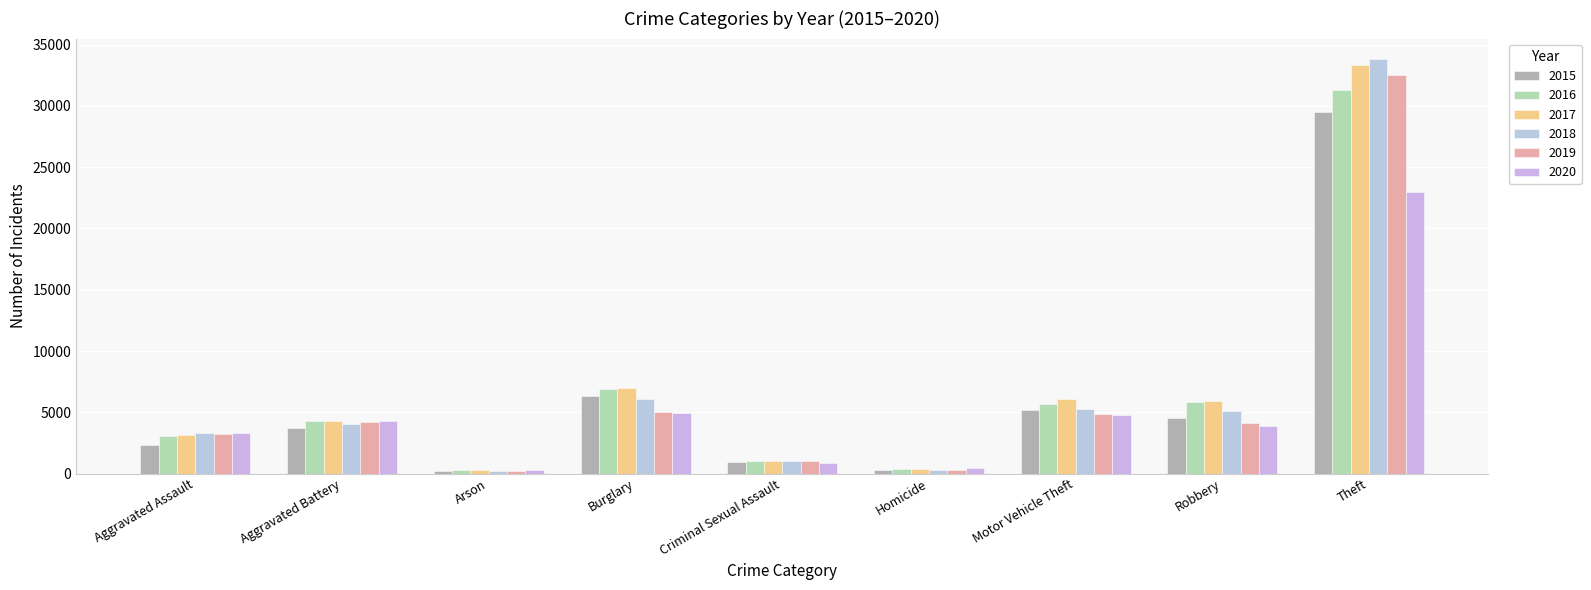

What is the value of the 2015 bar at the 3rd from the left?

227